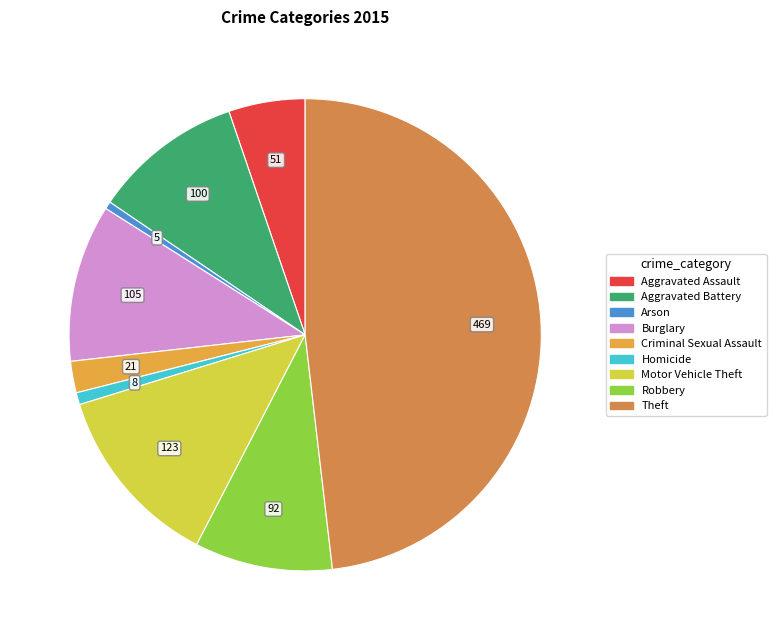

Which category has the biggest portion of the pie?

Theft